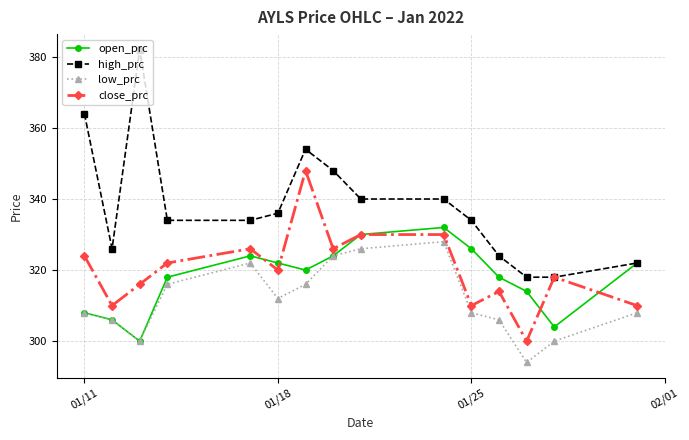

What is the minimum value for close_prc?

300